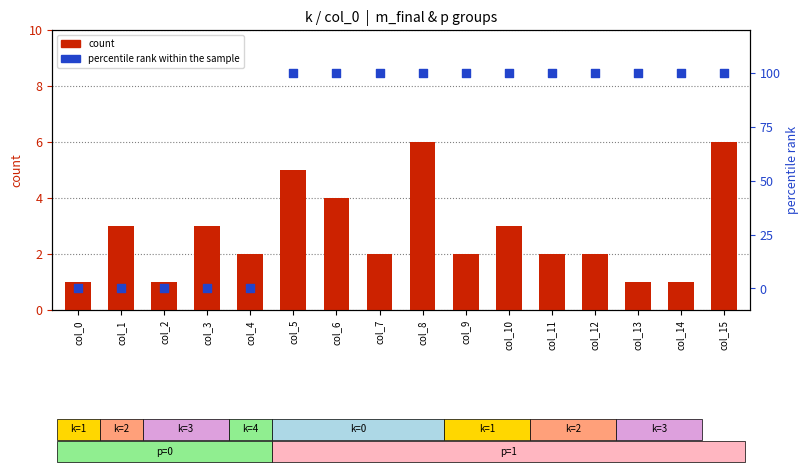

What are all the series names shown in the legend?

count, percentile rank within the sample